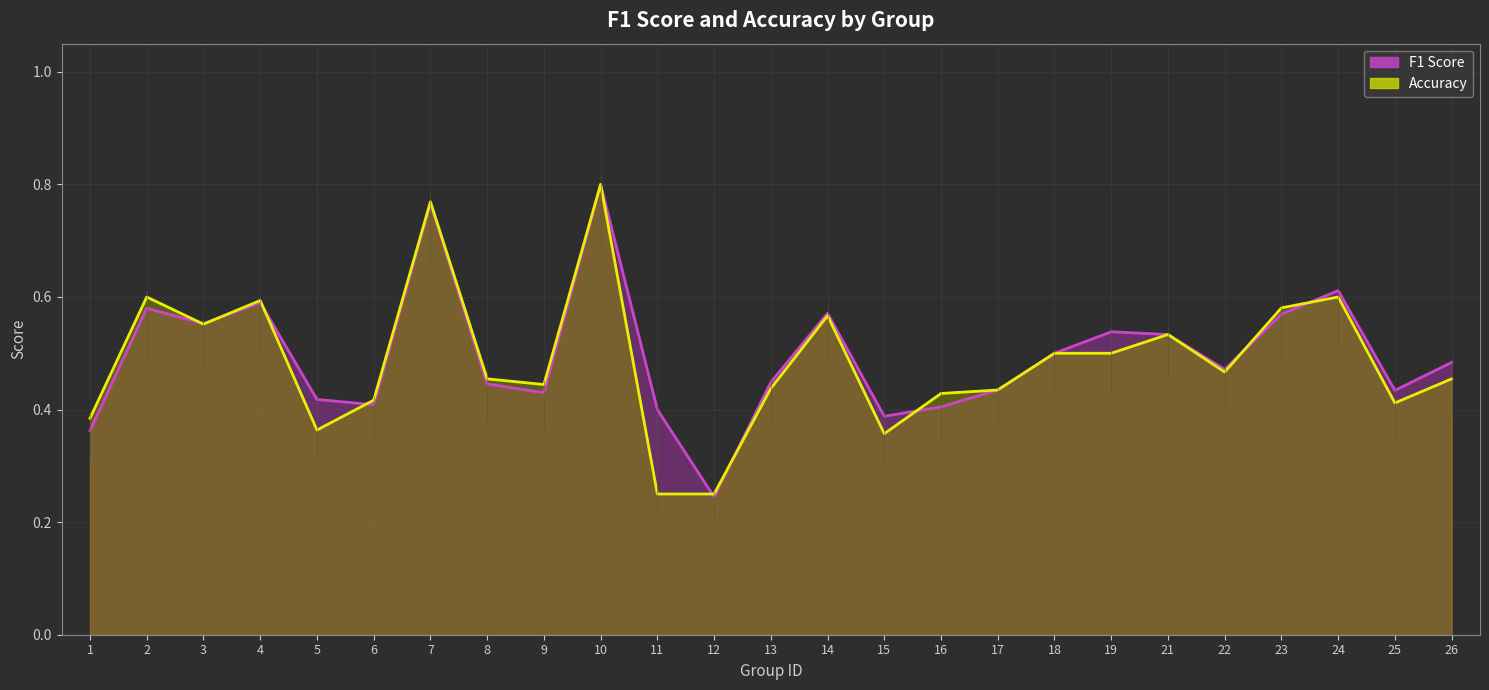

How many intersections are there between accuracy line and f1 line?

9